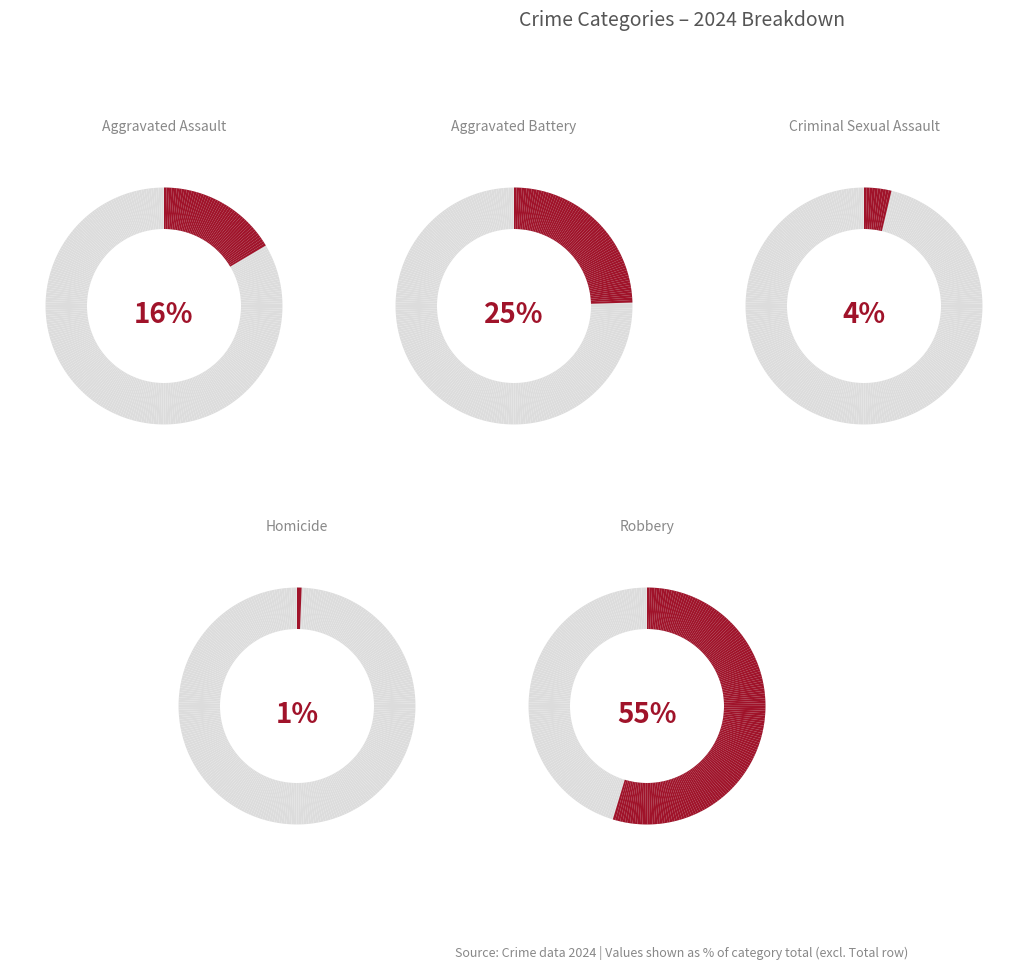

Which category has the smallest portion of the pie?

Homicide